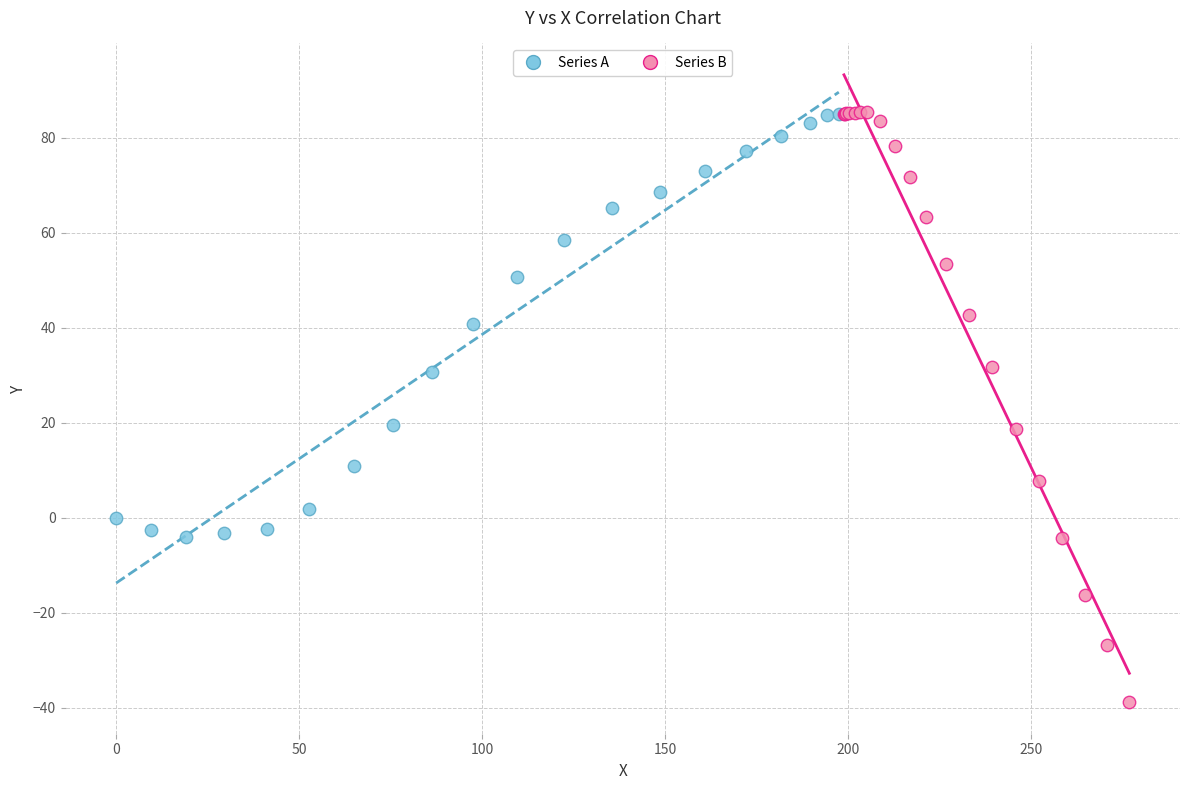

Which series reaches the minimum Y coordinate?

Series B